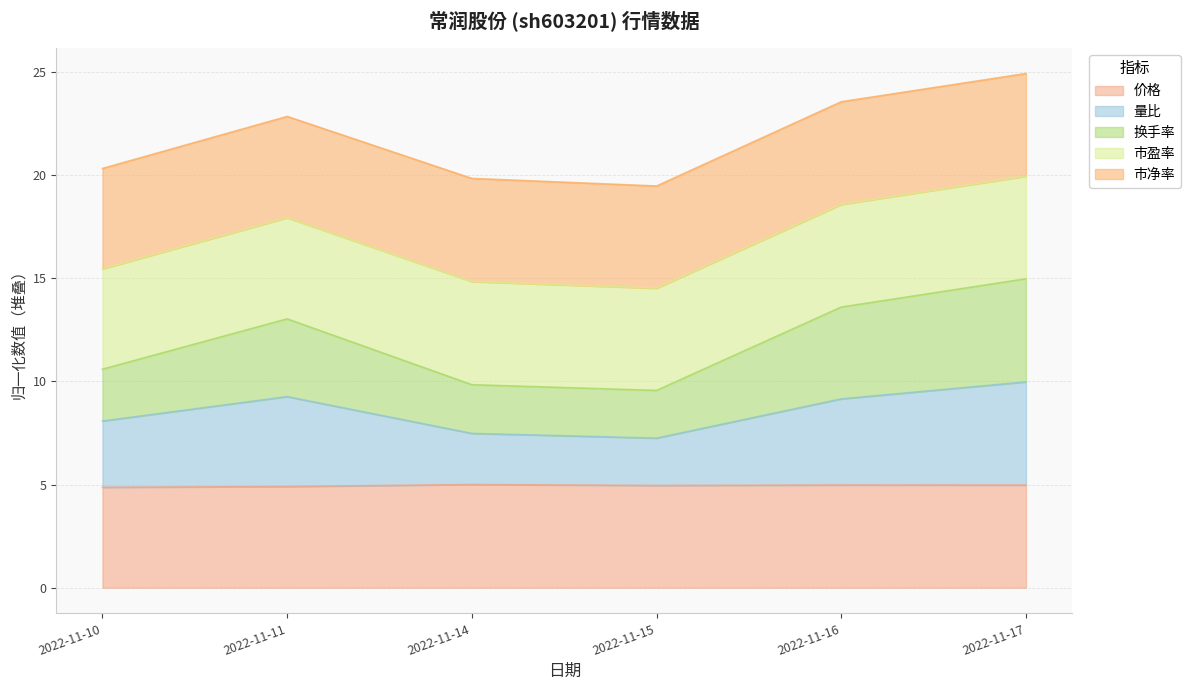

The 换手率 series shows 29.2 at 2022-11-10. True or false?

False